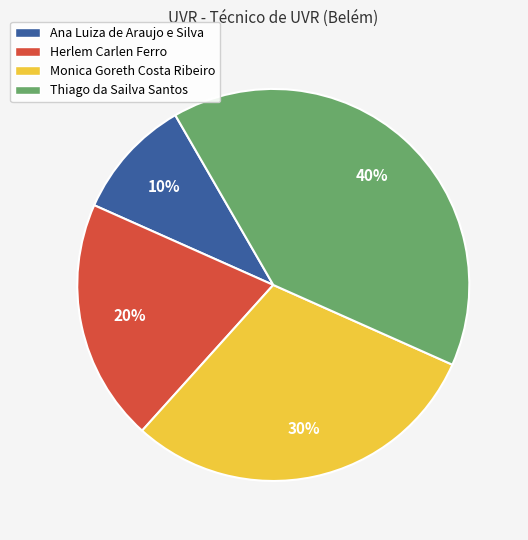

Rank the categories by value from highest to lowest.

Thiago da Sailva Santos, Monica Goreth Costa Ribeiro, Herlem Carlen Ferro, Ana Luiza de Araujo e Silva